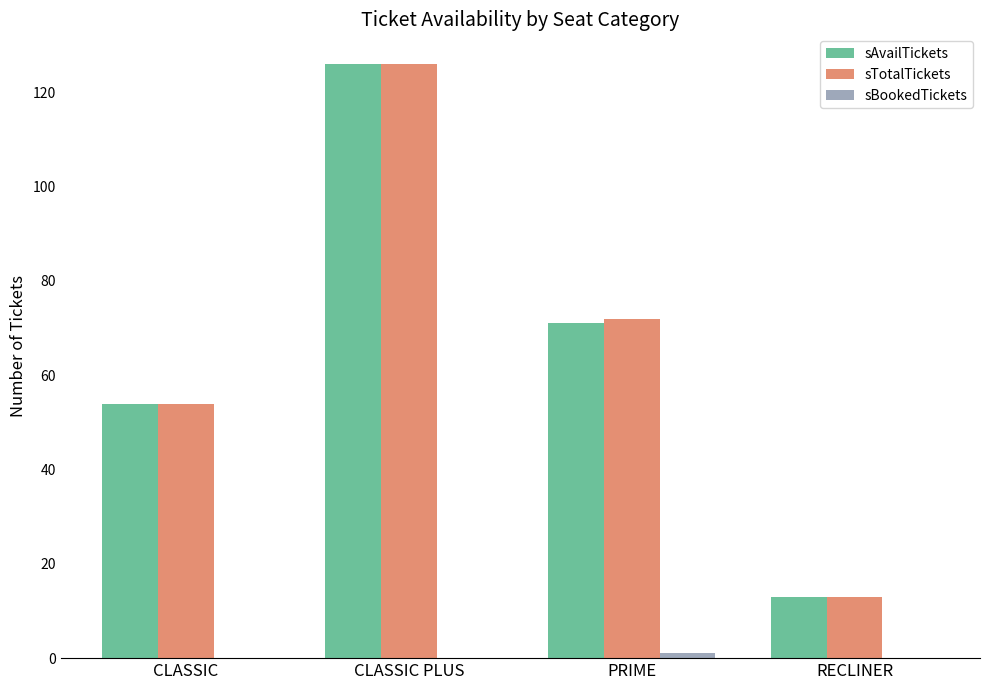

What is the total value across all series at CLASSIC?

108